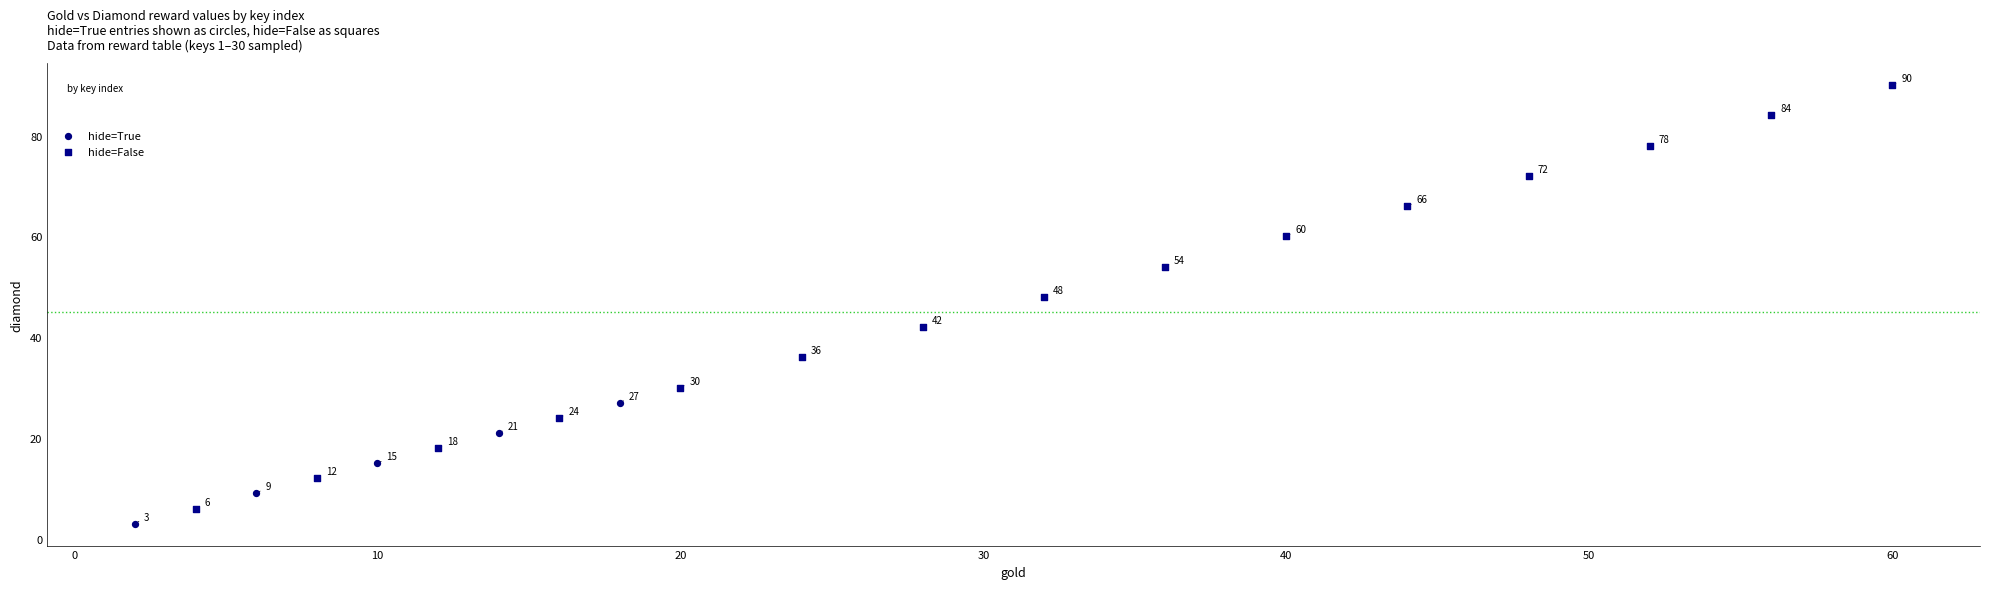

Which series contains the highest Y value?

hide=False